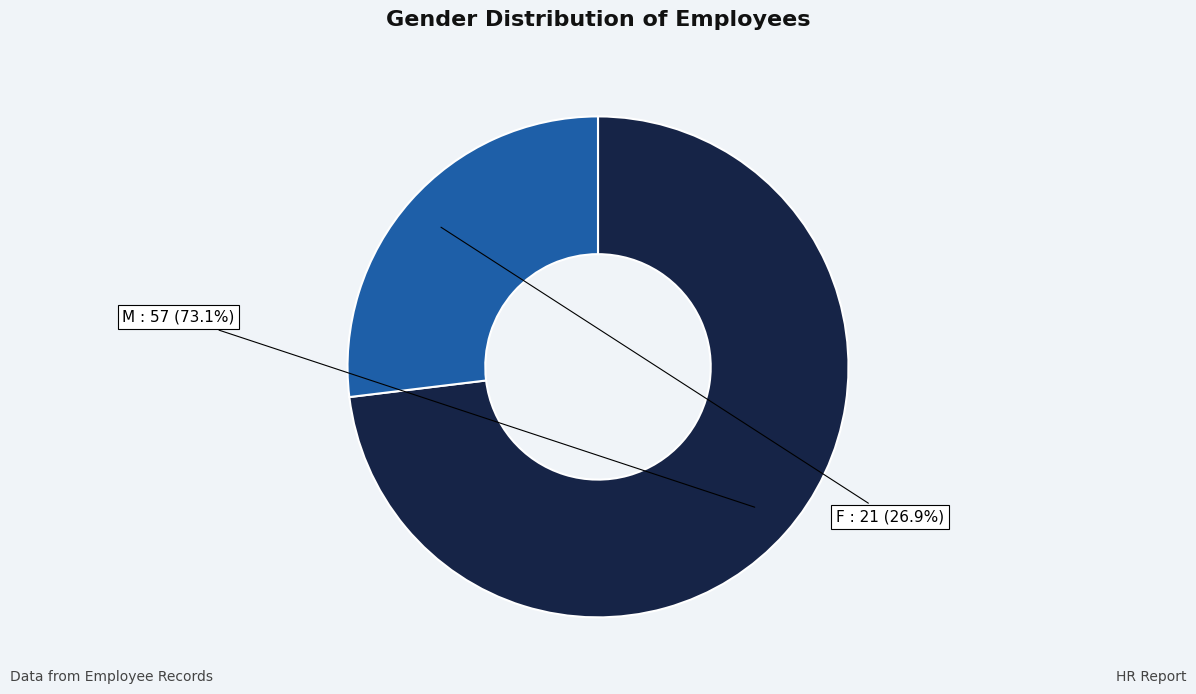

Count the number of slices in the pie.

2